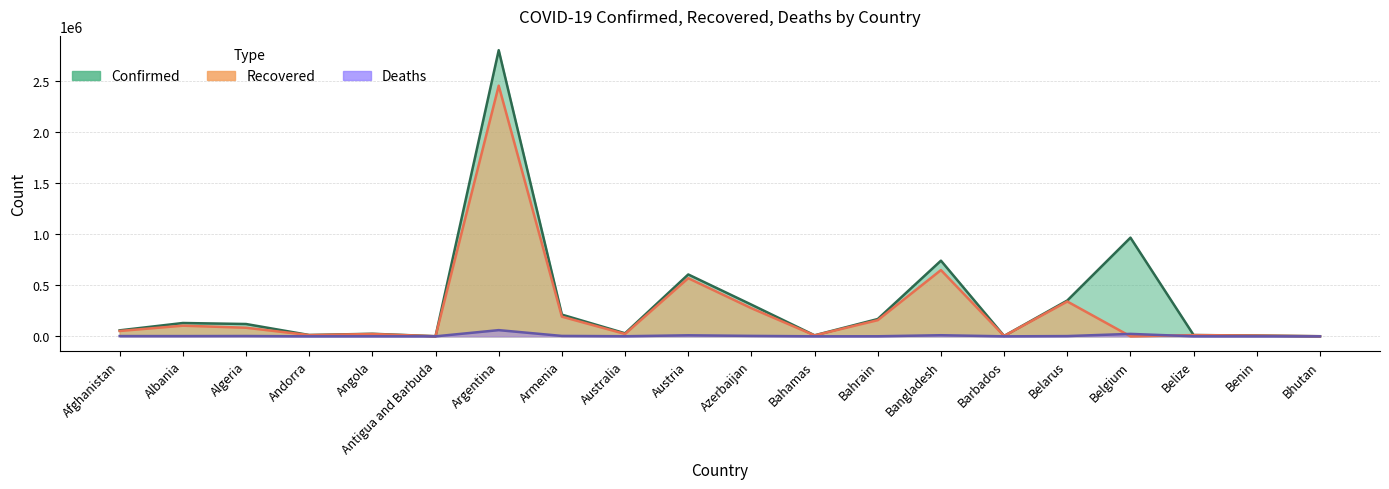

Reading right to left, extract all data points from this chart.

Confirmed: 1008	7720	12596	964526	350221	3820	739703	169254	9976	309789	604823	29639	212114	2796768	1222	25051	13007	120562	130270	58542
Recovered: 926	7510	12164	0	340660	3718	647674	158133	9215	274766	568213	23190	192281	2449793	995	22901	12423	84038	104278	52363
Deaths: 1	97	320	23909	2473	44	10869	617	196	4307	10055	910	3984	60620	31	572	123	3190	2367	2565